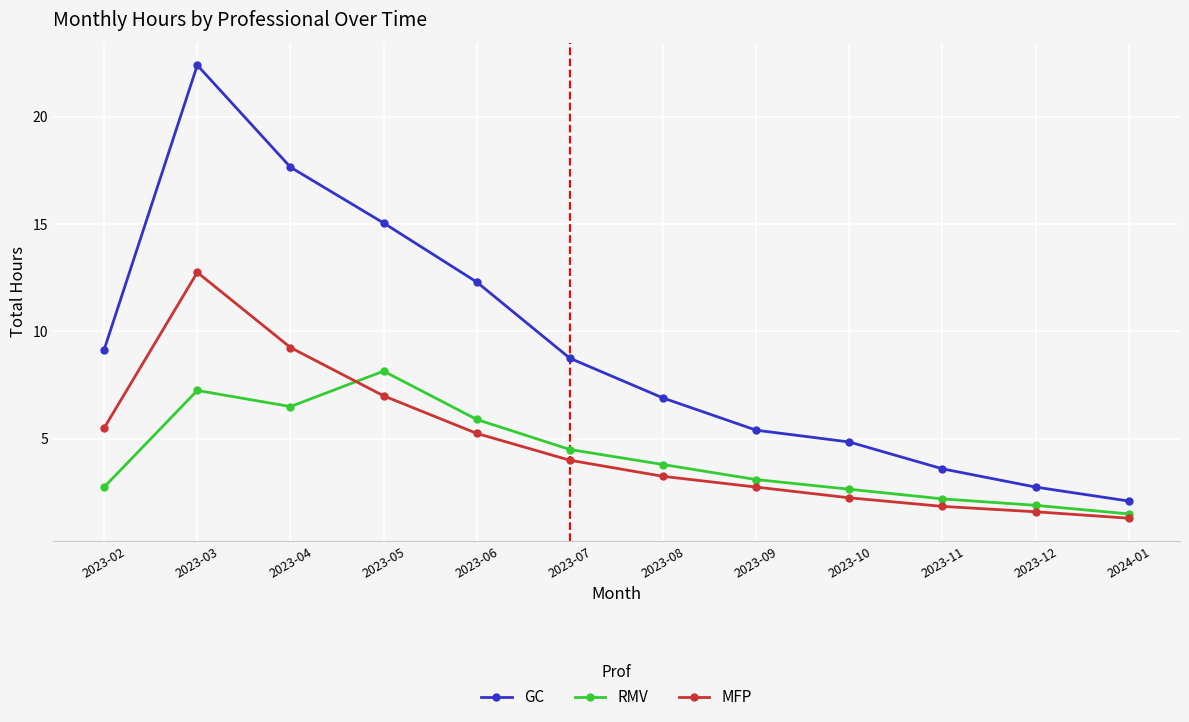

At which label is GC closest to 12?

2023-06